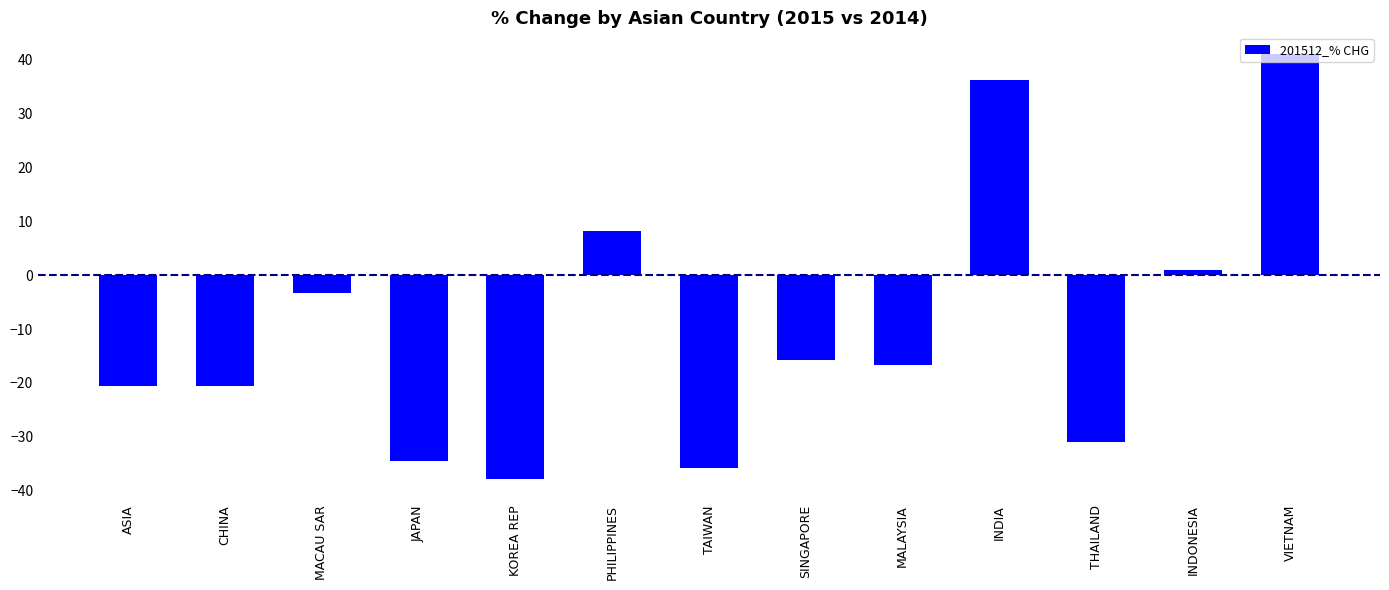

The chart shows a value of -65.3 at KOREA REP. True or false?

False